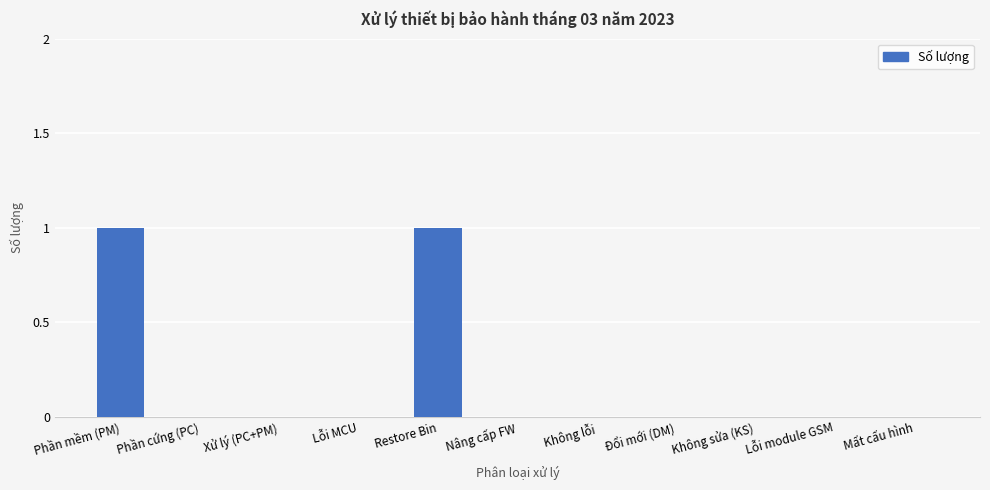

Count the number of data series in this chart.

1